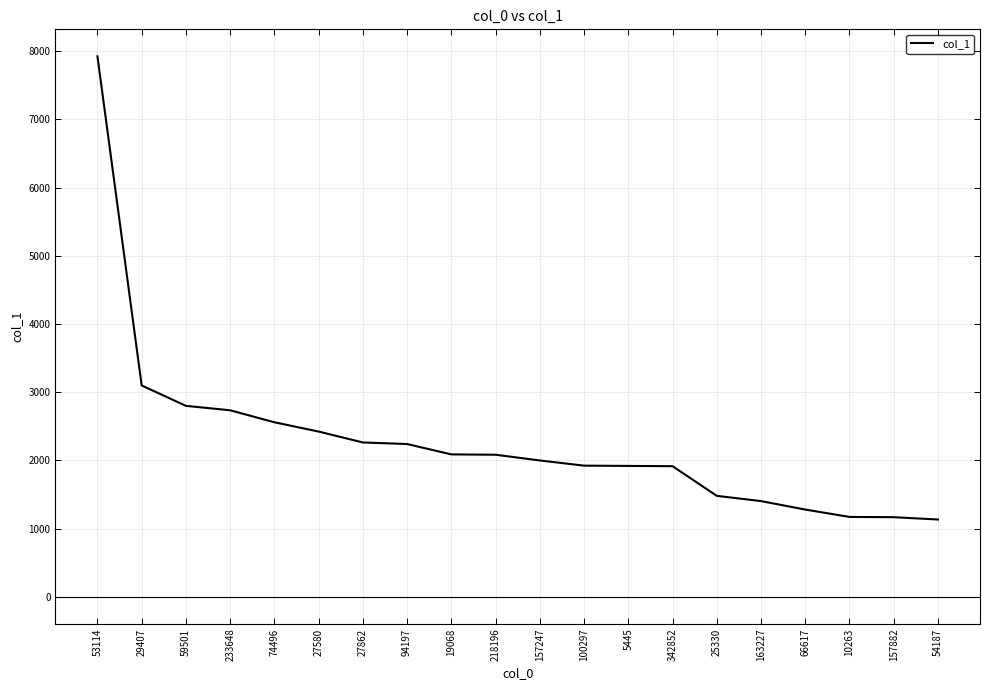

At which category does the chart reach its peak across all series?

53114